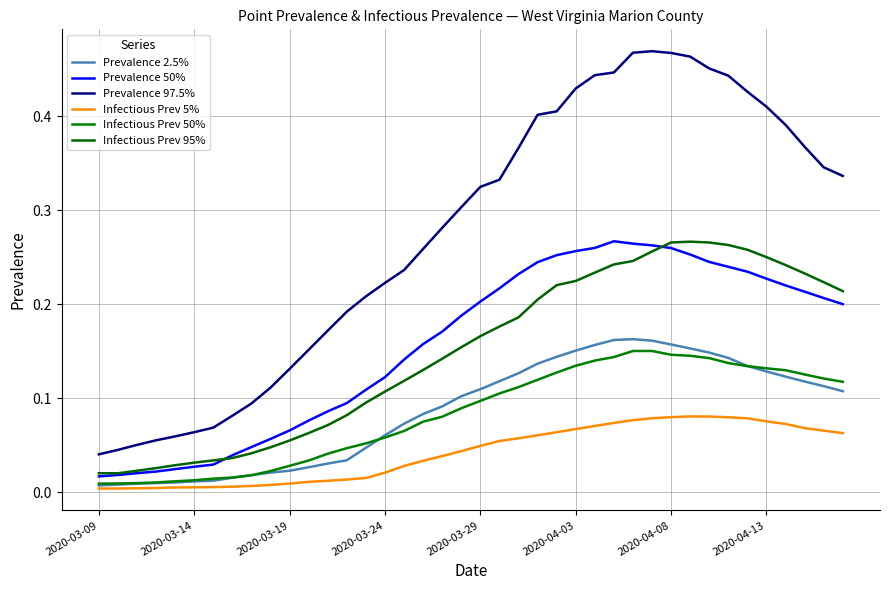

Is this an area chart (filled region under the line)?

No